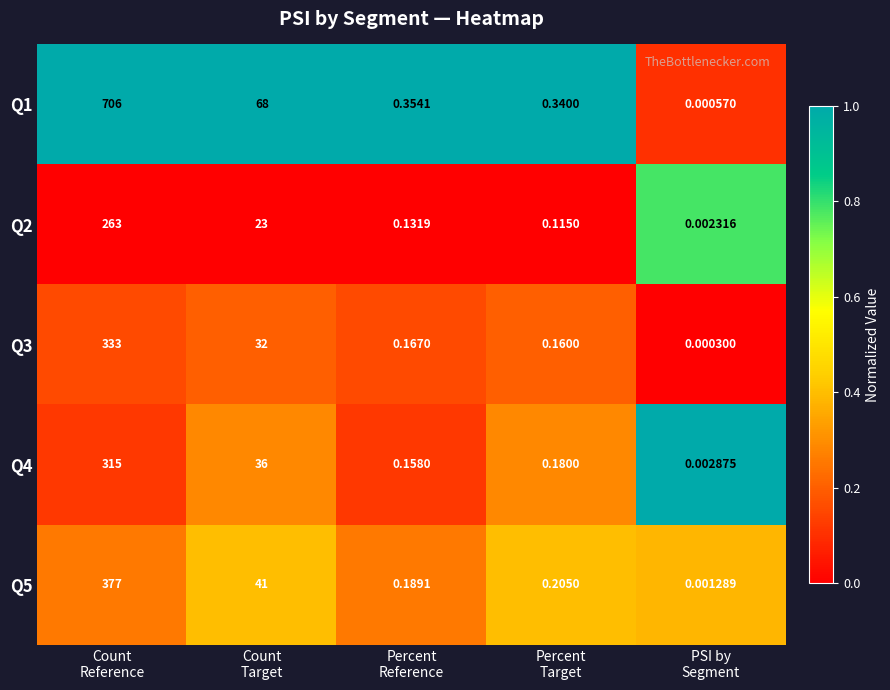

Which series has the largest total across all categories?

Q1